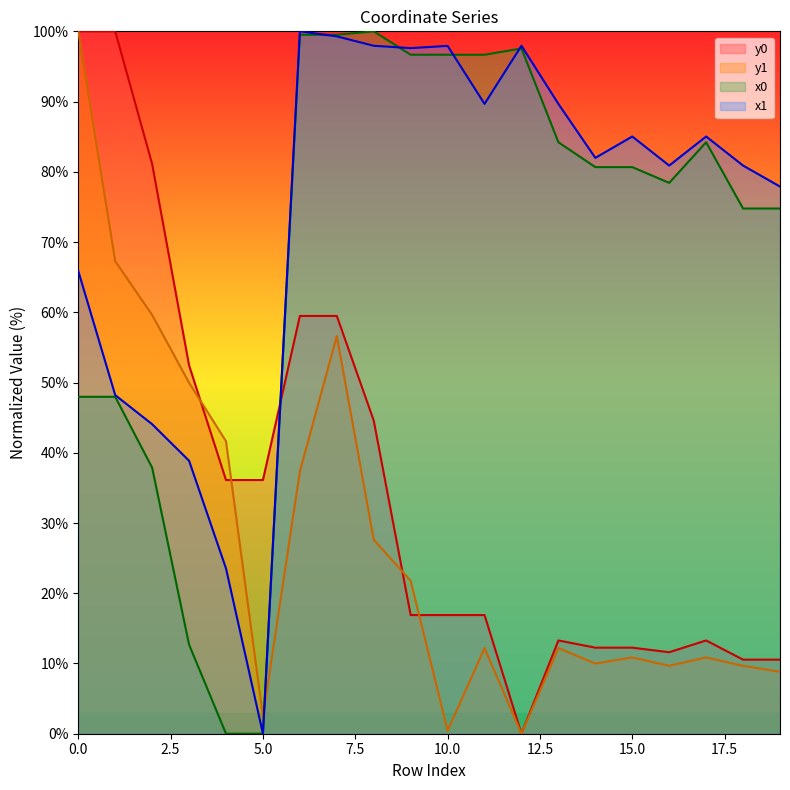

What is the difference between the y1 values at 14 and 2?

49.6